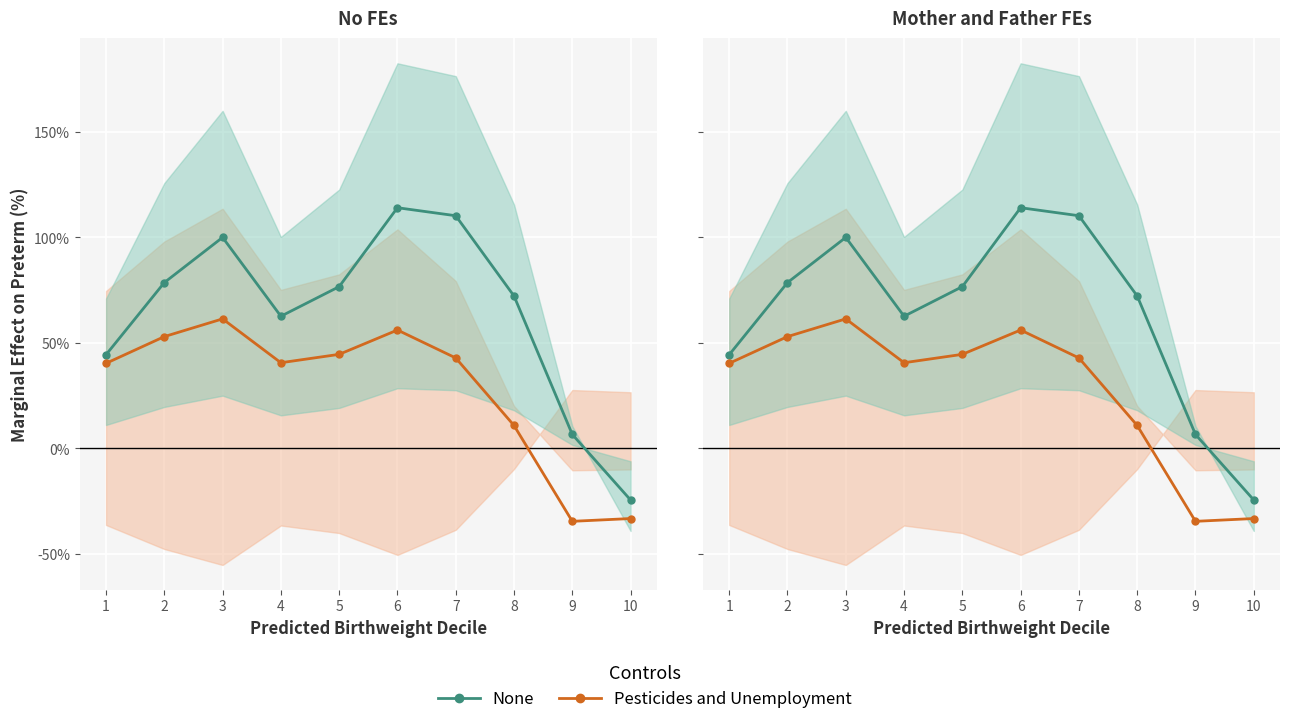

The value of Pesticides and Unemployment at 3 is 61.4. True or false?

True